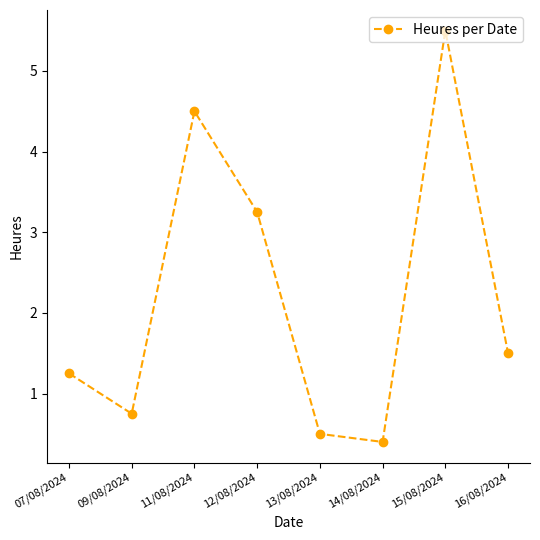

What is the label of the 4th point from the left?

12/08/2024